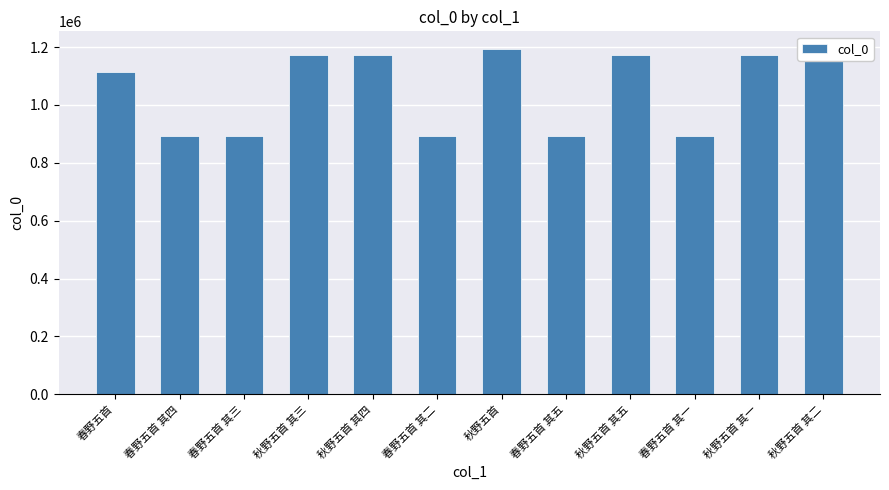

The chart shows a value of 753176 at 秋野五首 其三. True or false?

False